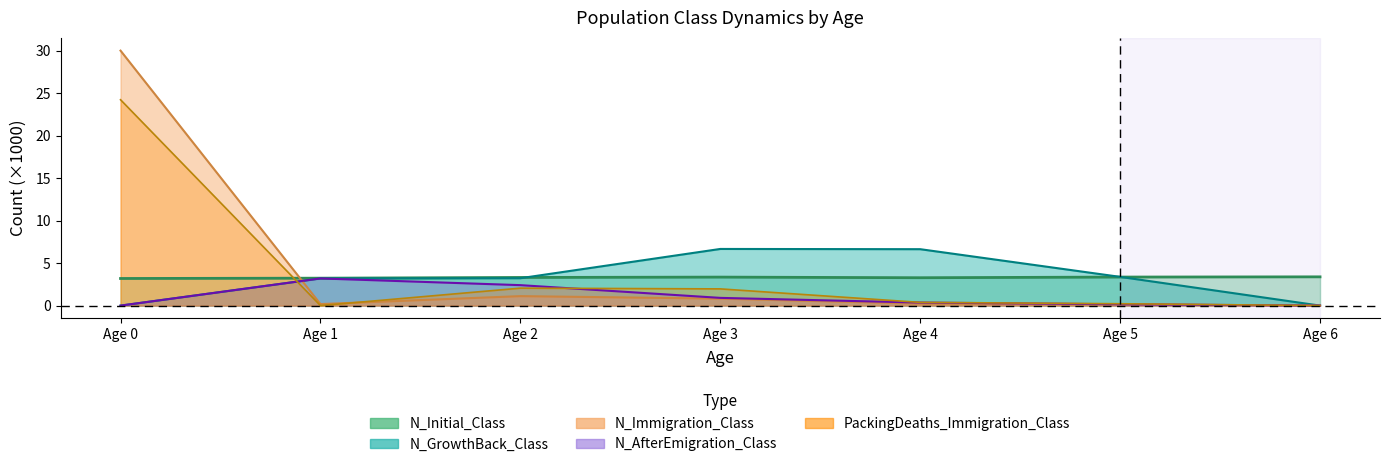

What is the difference between the N_AfterEmigration_Class values at Age 6 and Age 4?

0.4